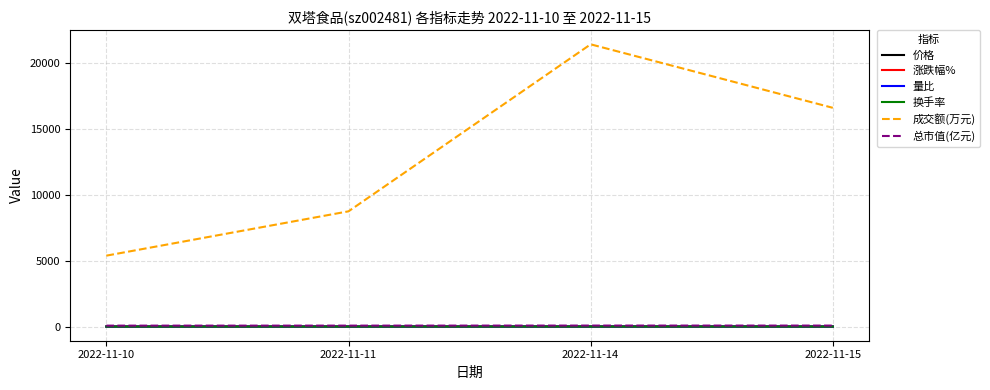

Which series has the widest spread of values?

成交额(万元)